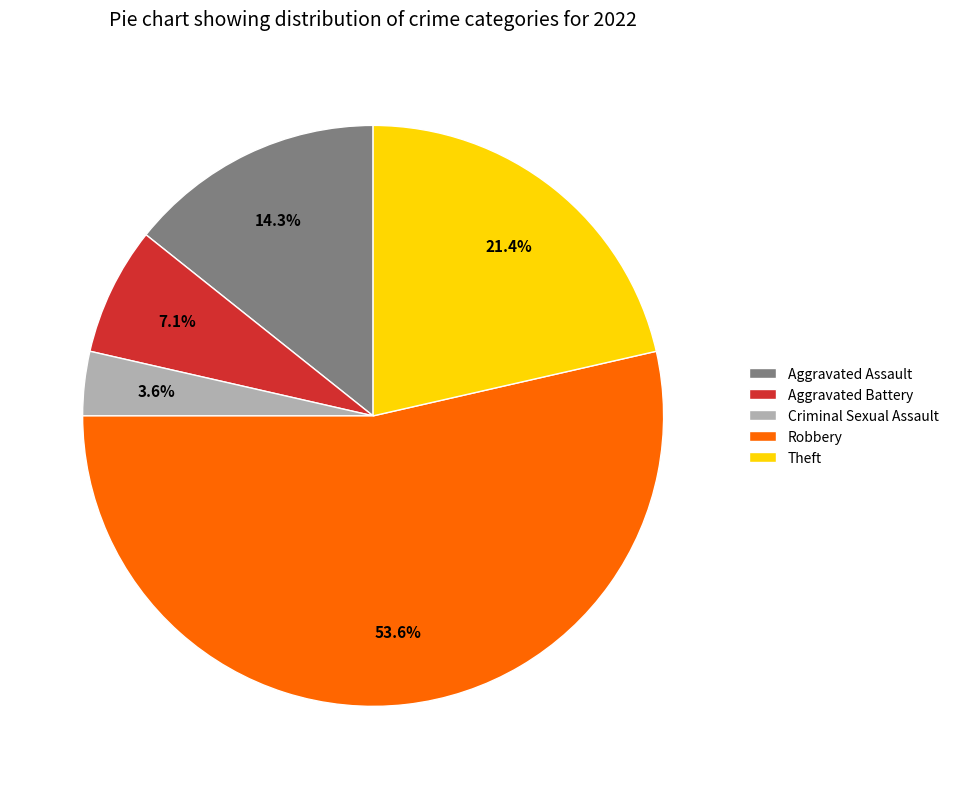

To the nearest percent, what is the difference between the largest and smallest slice percentages?

50%